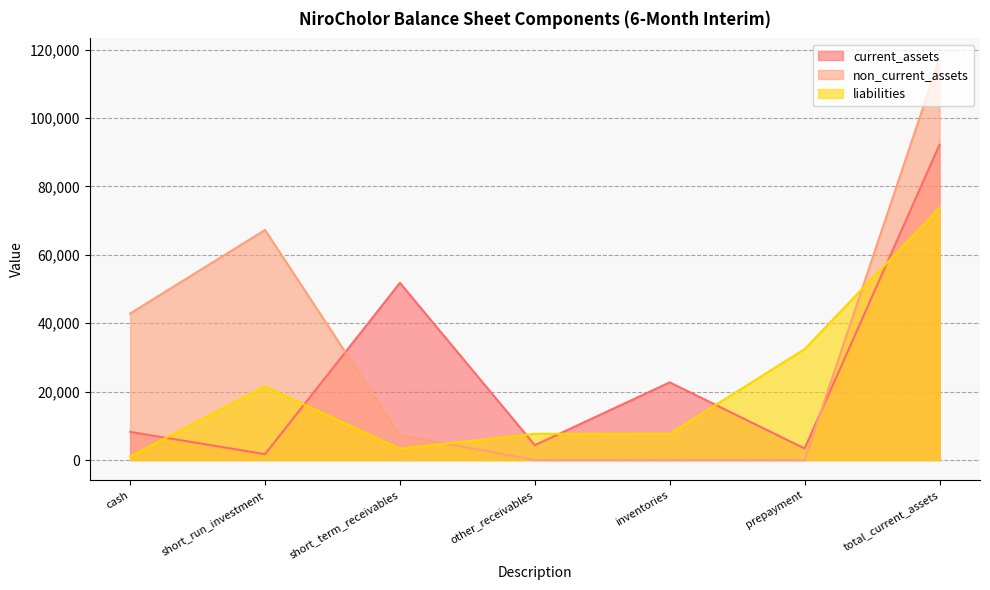

Rank the categories by liabilities value from highest to lowest.

total_current_assets, prepayment, short_run_investment, inventories, other_receivables, short_term_receivables, cash